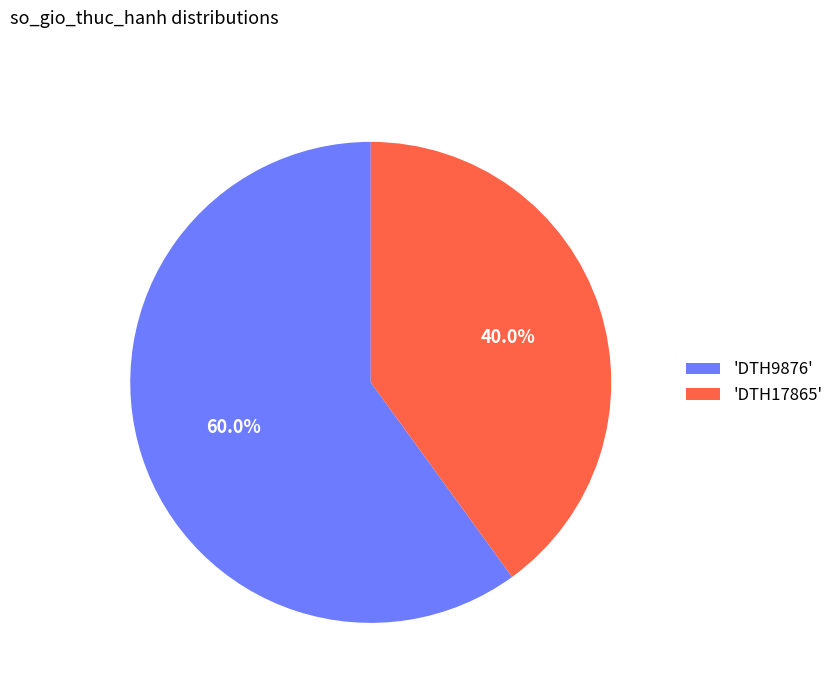

How many segments does this pie chart have?

2